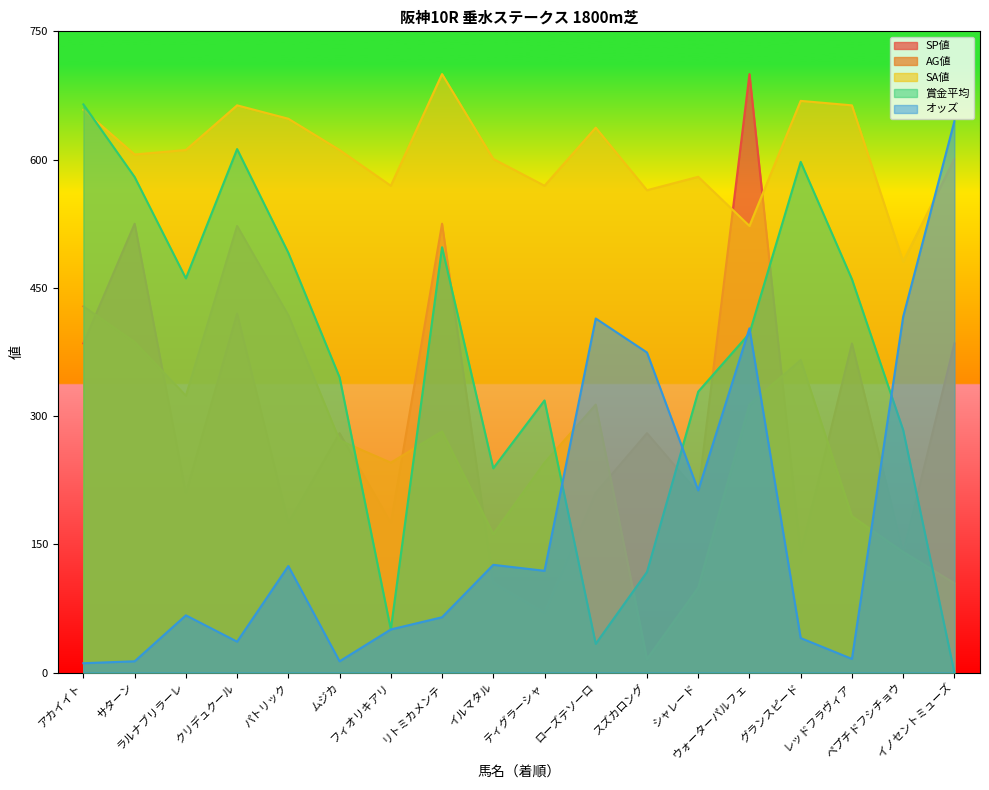

What are all the series names shown in the legend?

SP値, AG値, SA値, 賞金平均, オッズ